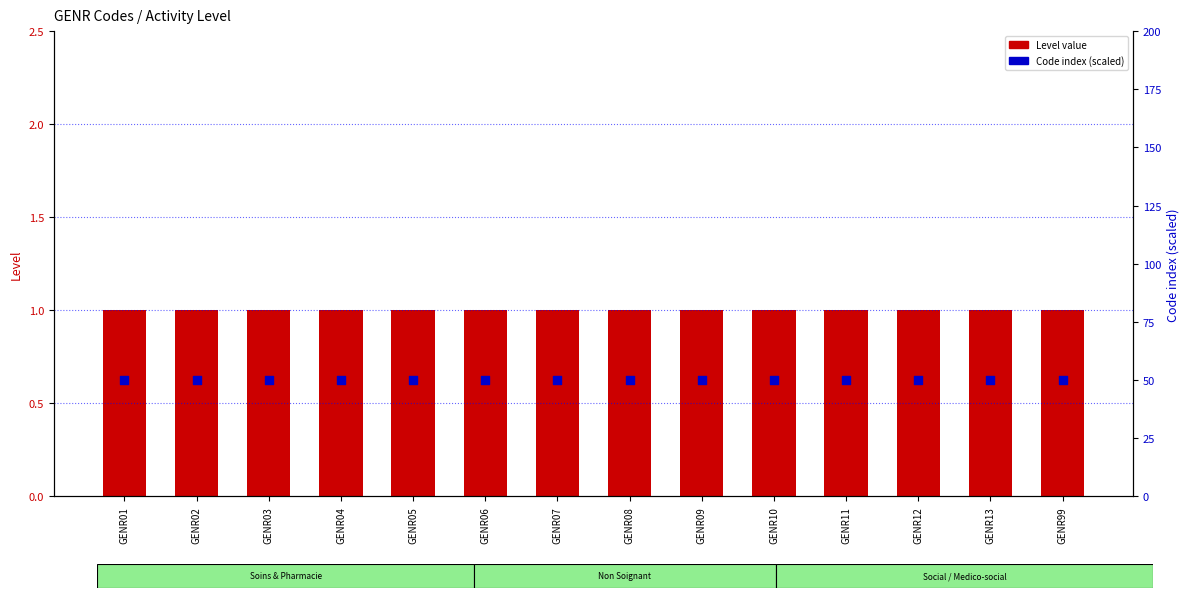

Which series reaches the minimum Y coordinate?

Level value